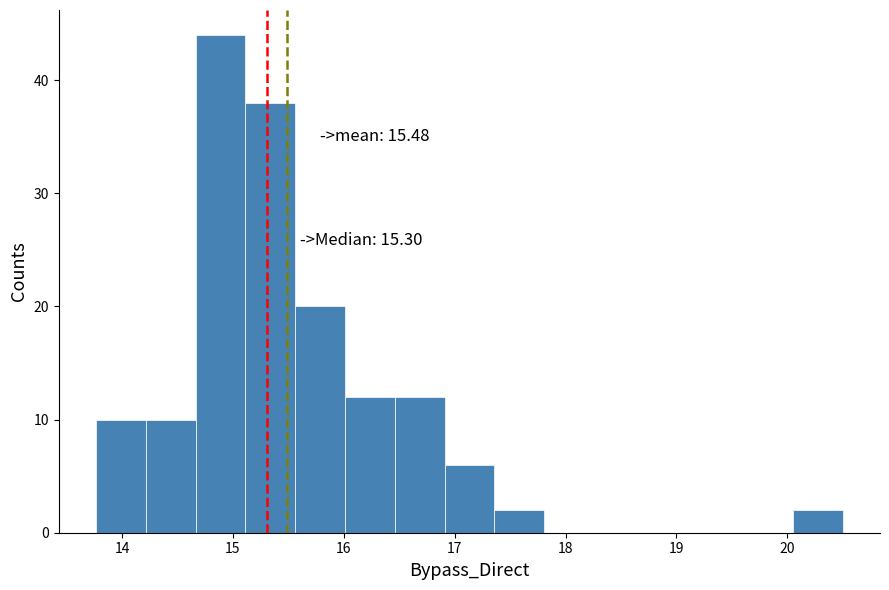

Over which range of the x-axis is the bar tallest?

14.7 to 15.1